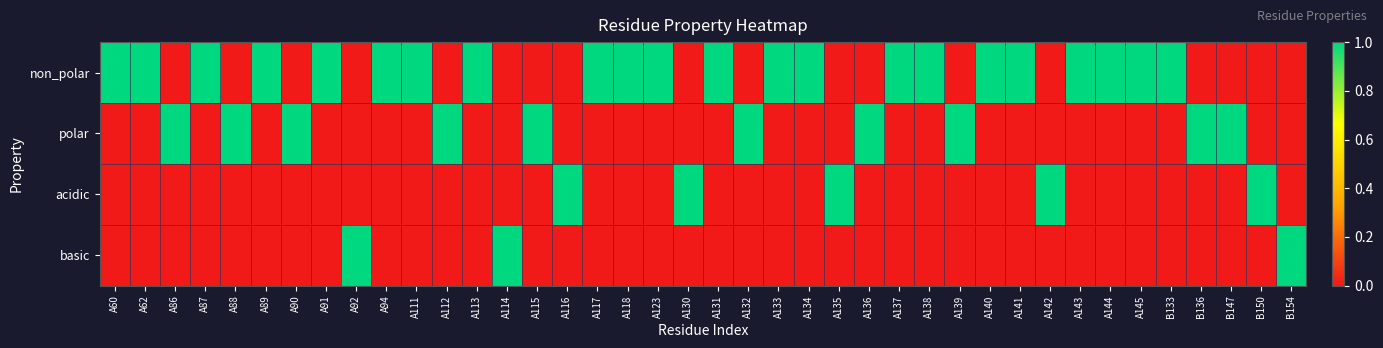

Reading right to left, transcribe all the data shown in this chart.

non_polar: B154=0	B150=0	B147=0	B136=0	B133=1	A145=1	A144=1	A143=1	A142=0	A141=1	A140=1	A139=0	A138=1	A137=1	A136=0	A135=0	A134=1	A133=1	A132=0	A131=1	A130=0	A123=1	A118=1	A117=1	A116=0	A115=0	A114=0	A113=1	A112=0	A111=1	A94=1	A92=0	A91=1	A90=0	A89=1	A88=0	A87=1	A86=0	A62=1	A60=1
polar: B154=0	B150=0	B147=1	B136=1	B133=0	A145=0	A144=0	A143=0	A142=0	A141=0	A140=0	A139=1	A138=0	A137=0	A136=1	A135=0	A134=0	A133=0	A132=1	A131=0	A130=0	A123=0	A118=0	A117=0	A116=0	A115=1	A114=0	A113=0	A112=1	A111=0	A94=0	A92=0	A91=0	A90=1	A89=0	A88=1	A87=0	A86=1	A62=0	A60=0
acidic: B154=0	B150=1	B147=0	B136=0	B133=0	A145=0	A144=0	A143=0	A142=1	A141=0	A140=0	A139=0	A138=0	A137=0	A136=0	A135=1	A134=0	A133=0	A132=0	A131=0	A130=1	A123=0	A118=0	A117=0	A116=1	A115=0	A114=0	A113=0	A112=0	A111=0	A94=0	A92=0	A91=0	A90=0	A89=0	A88=0	A87=0	A86=0	A62=0	A60=0
basic: B154=1	B150=0	B147=0	B136=0	B133=0	A145=0	A144=0	A143=0	A142=0	A141=0	A140=0	A139=0	A138=0	A137=0	A136=0	A135=0	A134=0	A133=0	A132=0	A131=0	A130=0	A123=0	A118=0	A117=0	A116=0	A115=0	A114=1	A113=0	A112=0	A111=0	A94=0	A92=1	A91=0	A90=0	A89=0	A88=0	A87=0	A86=0	A62=0	A60=0